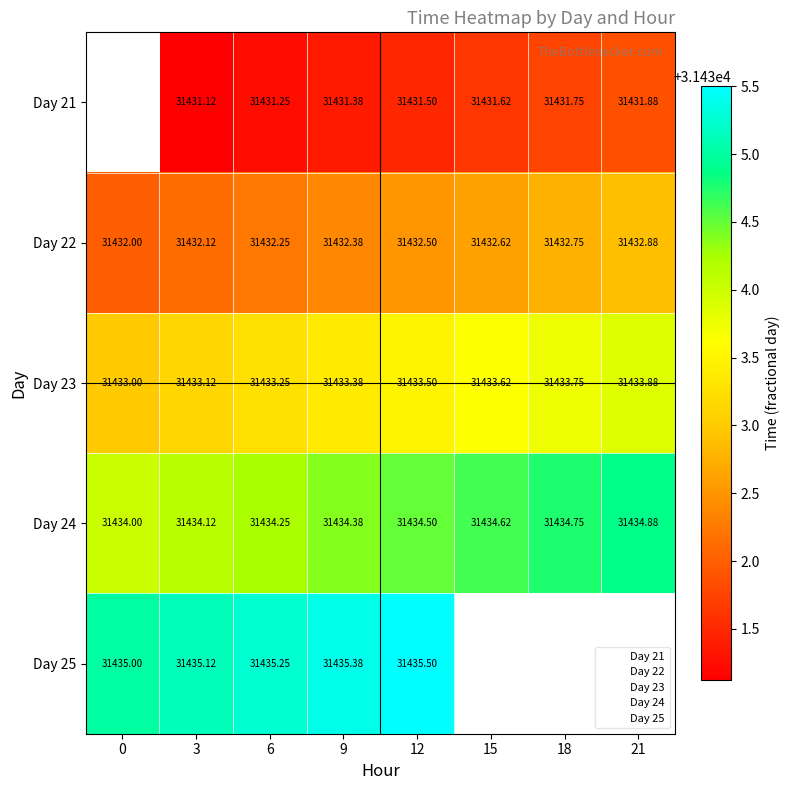

Which series changed the most between 3 and 15?

22